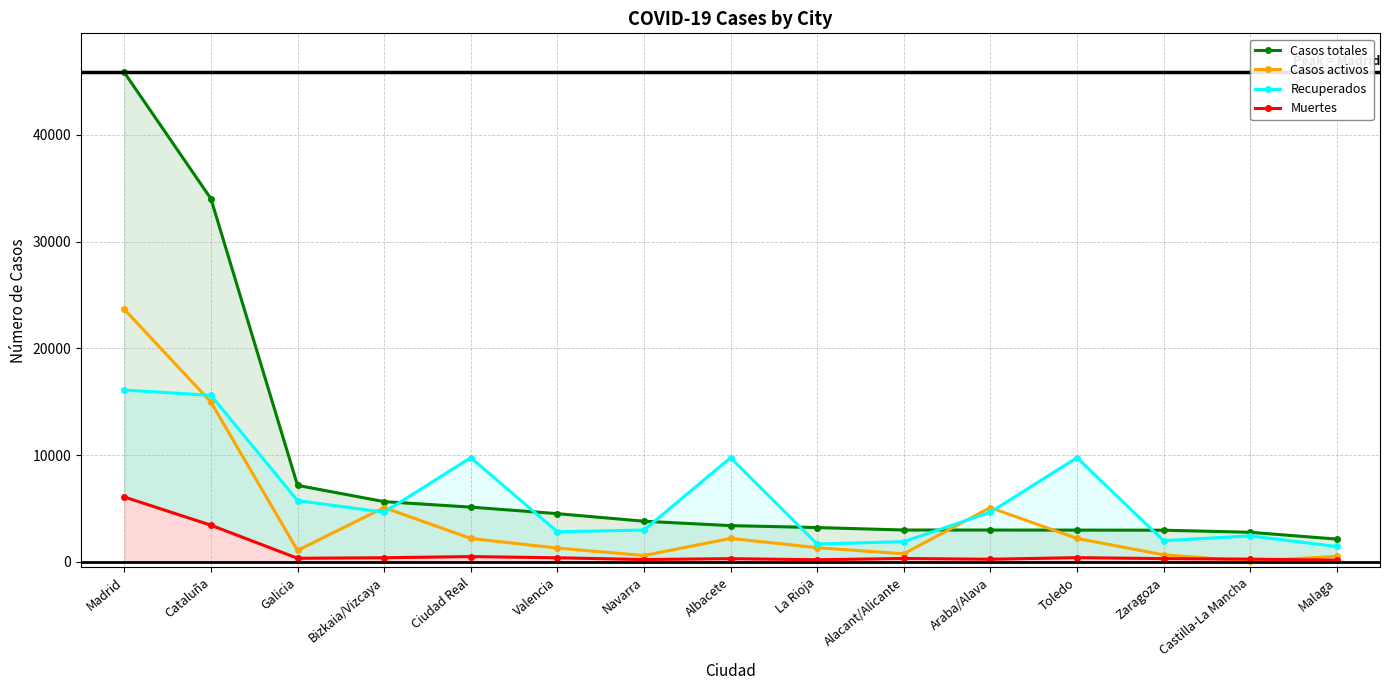

True or false: Casos activos has more than 0 points higher than both neighbors.

True